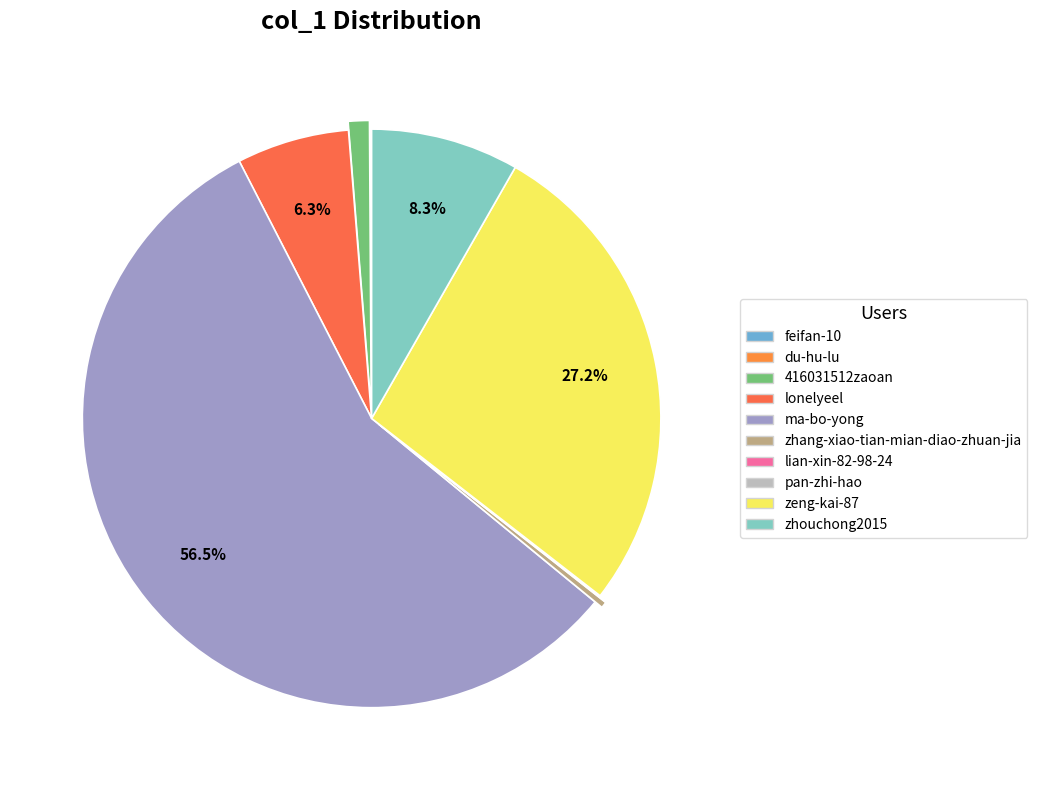

What is the largest slice in the pie chart?

ma-bo-yong